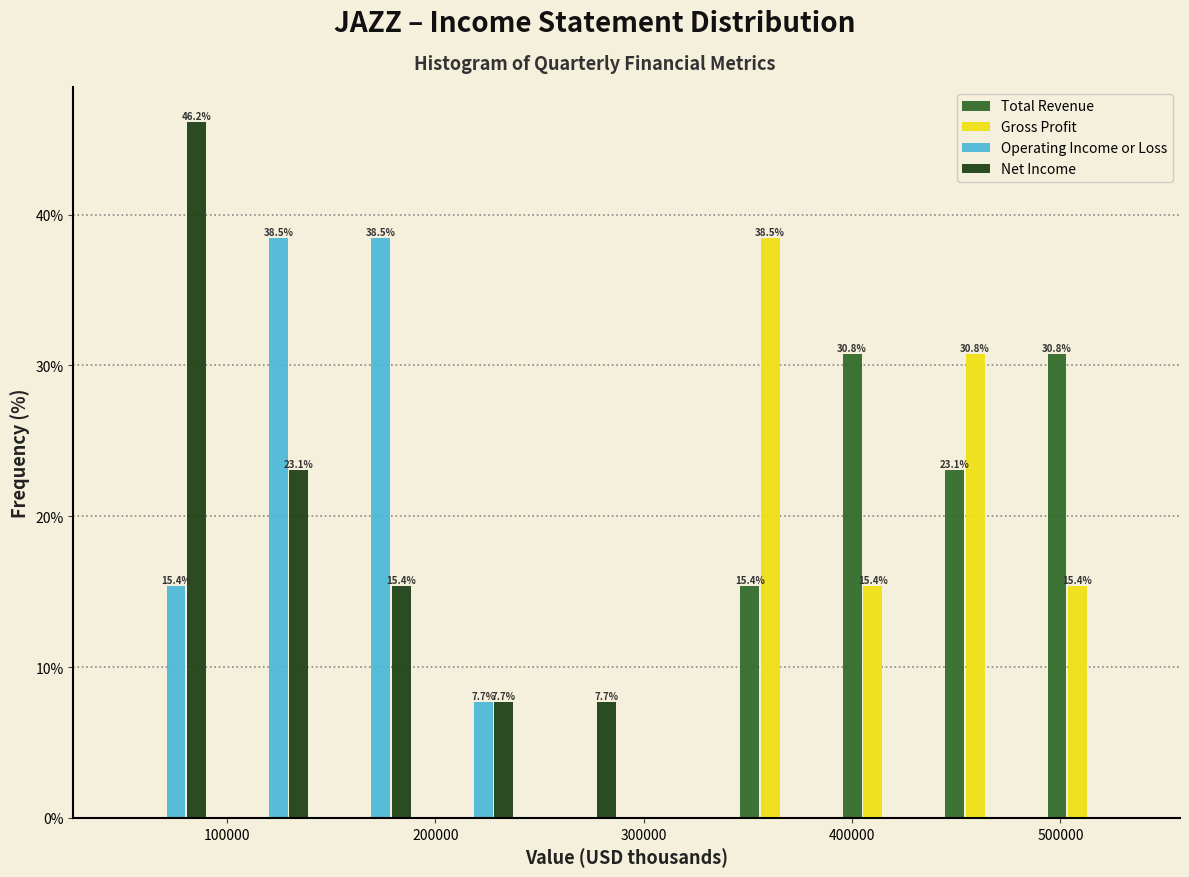

In the Net Income series, which range on the x-axis has the tallest bar?

50000 to 100000